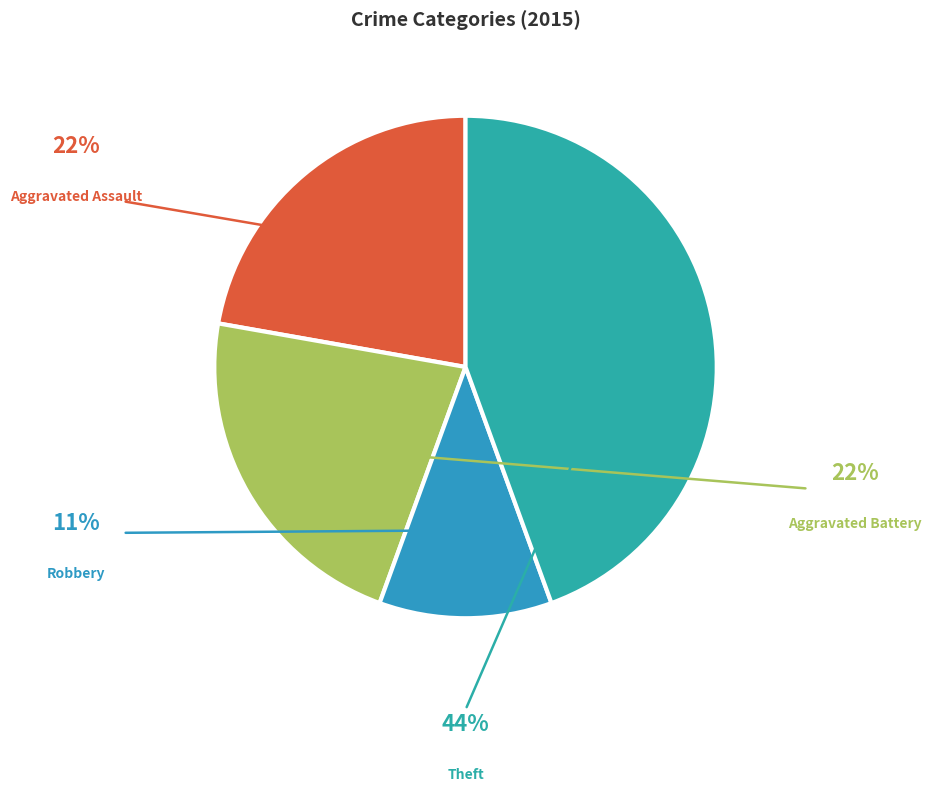

How many slices are in this pie chart?

4